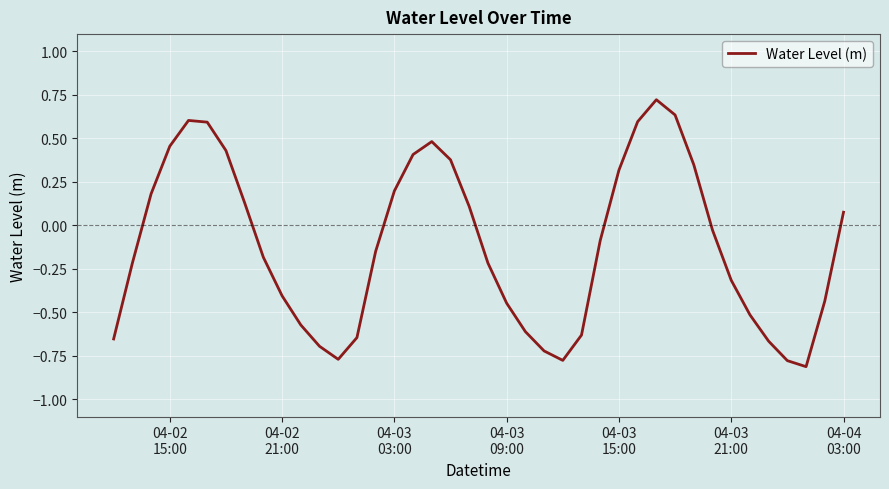

What is the difference between the maximum and minimum values?

1.5